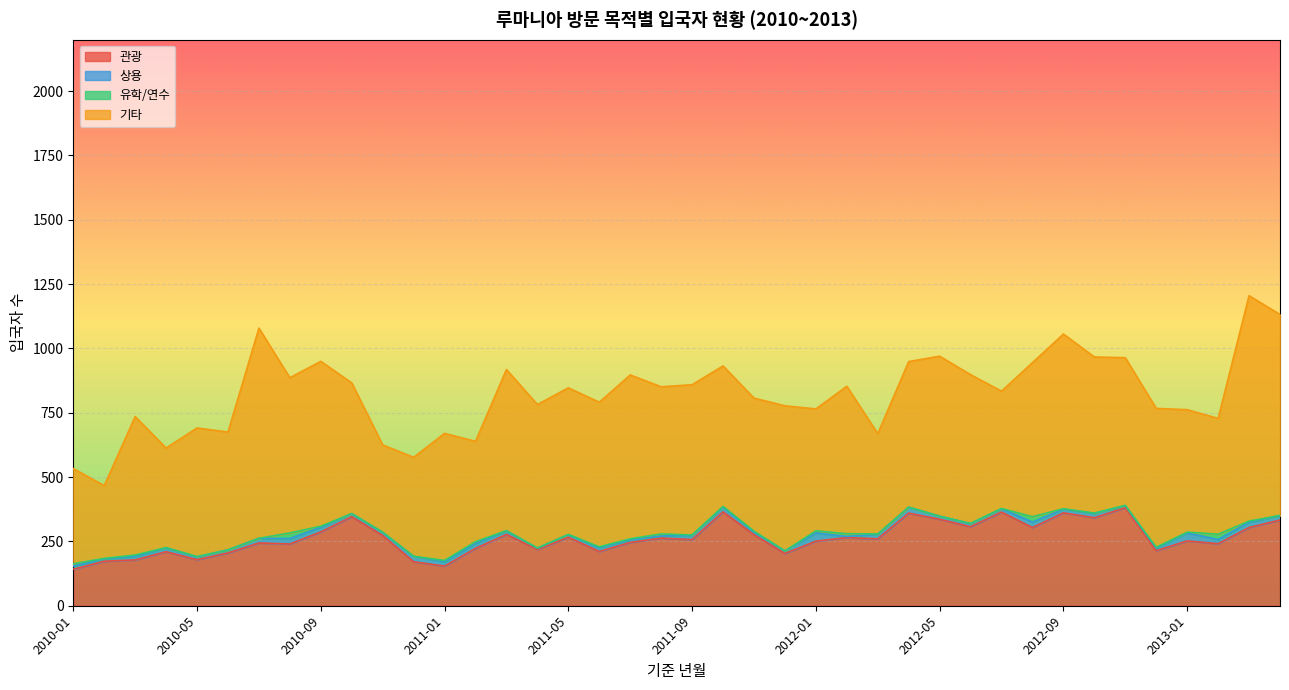

At which label does 유학/연수 reach its peak?

2010-08